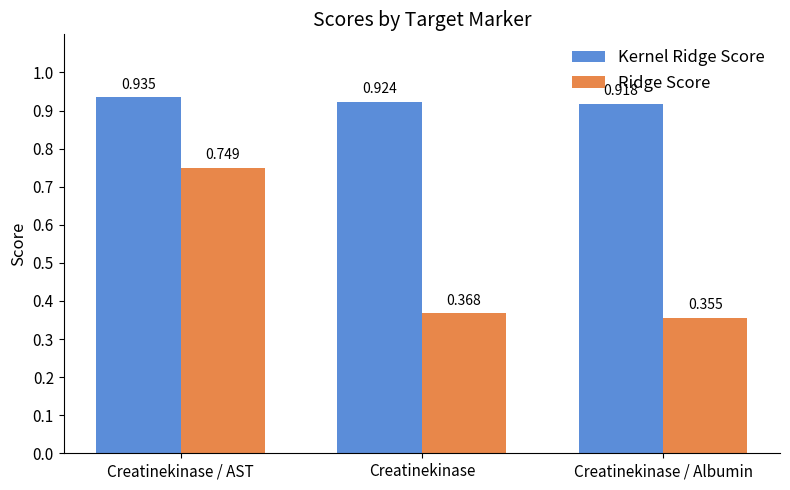

List the series in order of their overall mean, highest first.

Kernel Ridge Score, Ridge Score